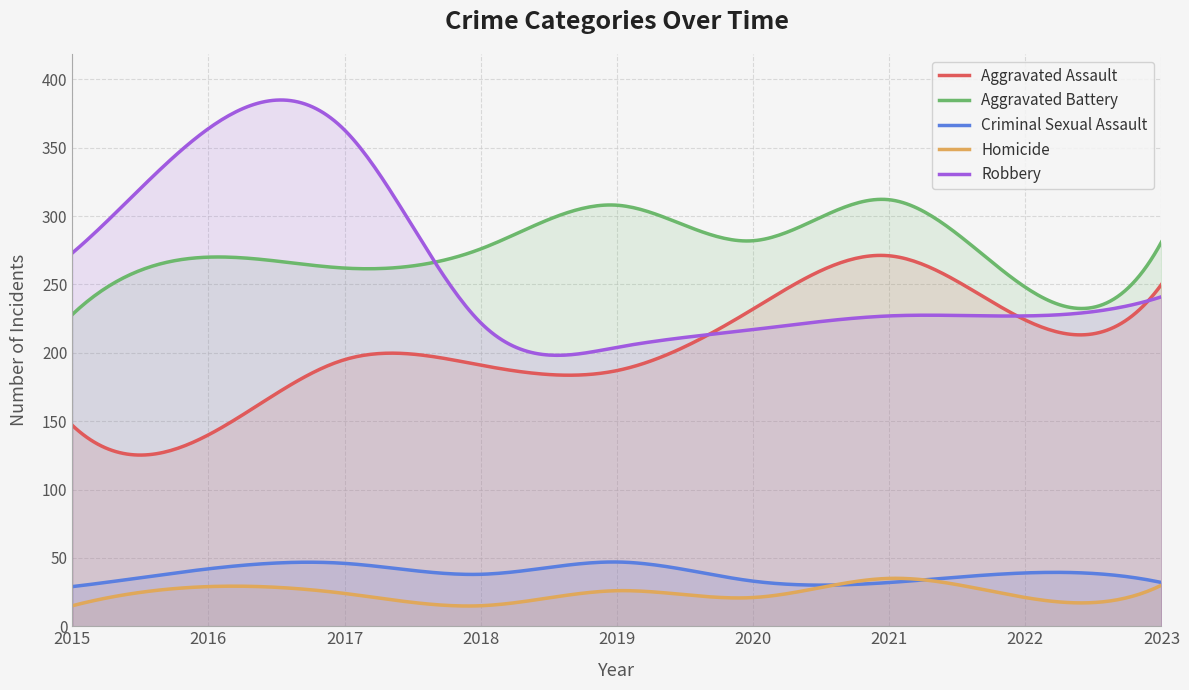

What is the sum of all Homicide values?

7182.5